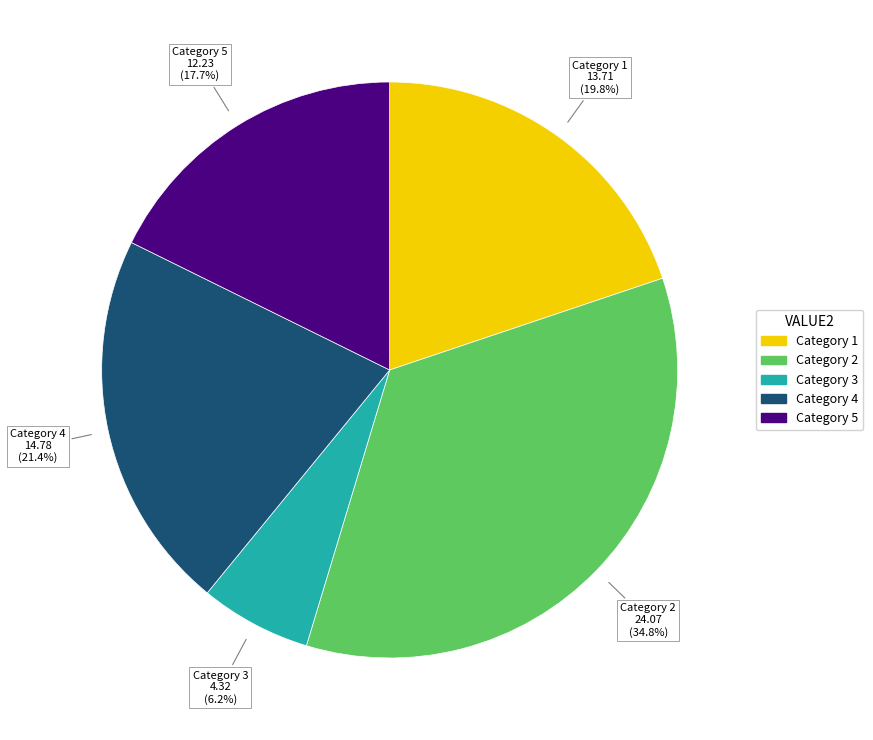

Is there a majority slice in this chart?

No